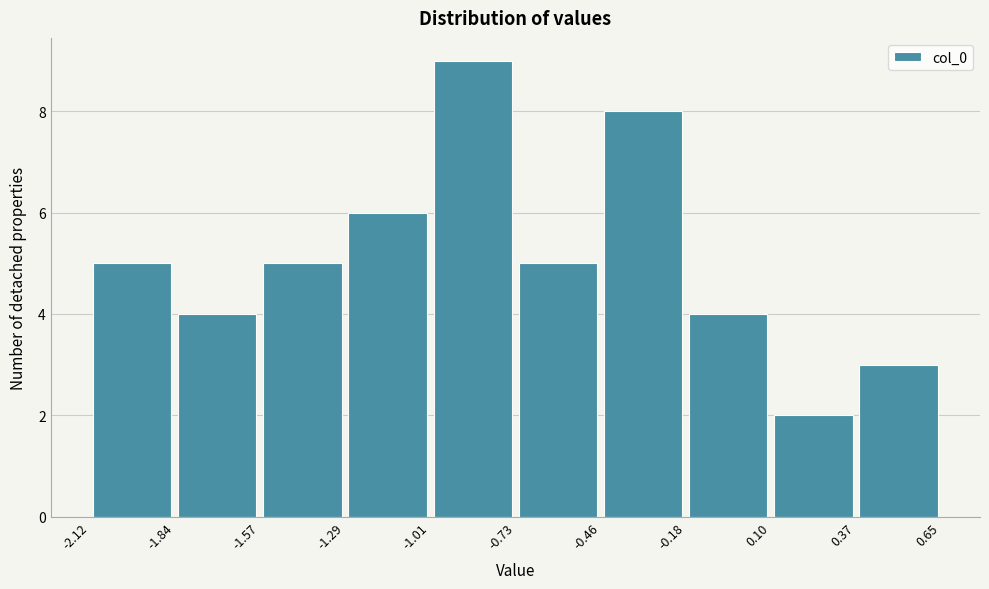

Reading left to right, list every bar in this chart as the range it spans on the x-axis followed by its height. The values are not printed on the chart, so give them approximately, as read against the axis.

-2.12 to -1.84: 5
-1.84 to -1.57: 4
-1.57 to -1.29: 5
-1.29 to -1.01: 6
-1.01 to -0.73: 9
-0.73 to -0.46: 5
-0.46 to -0.18: 8
-0.18 to 0.10: 4
0.10 to 0.37: 2
0.37 to 0.65: 3